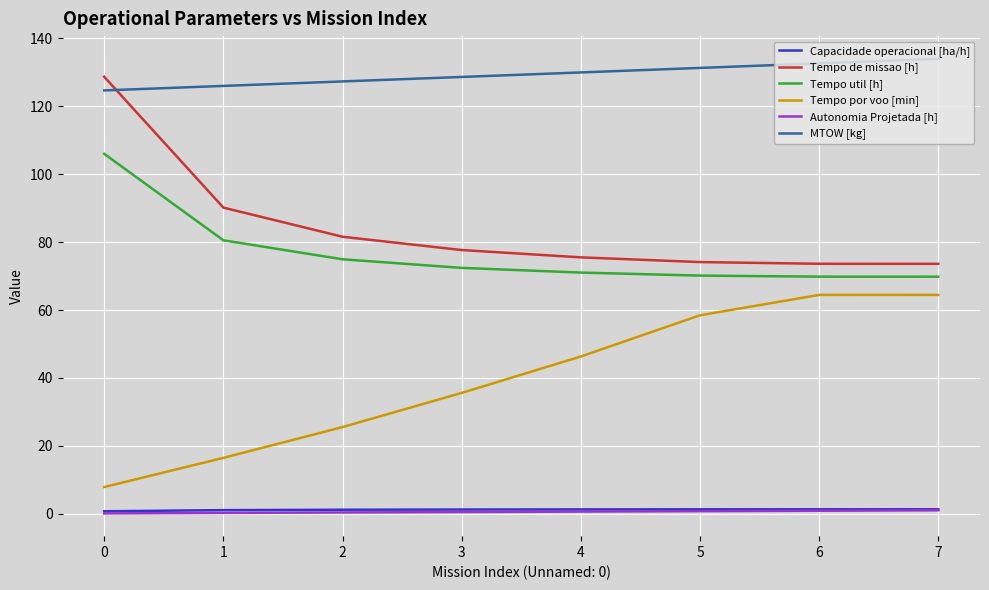

Which series has the largest total across all categories?

MTOW [kg]